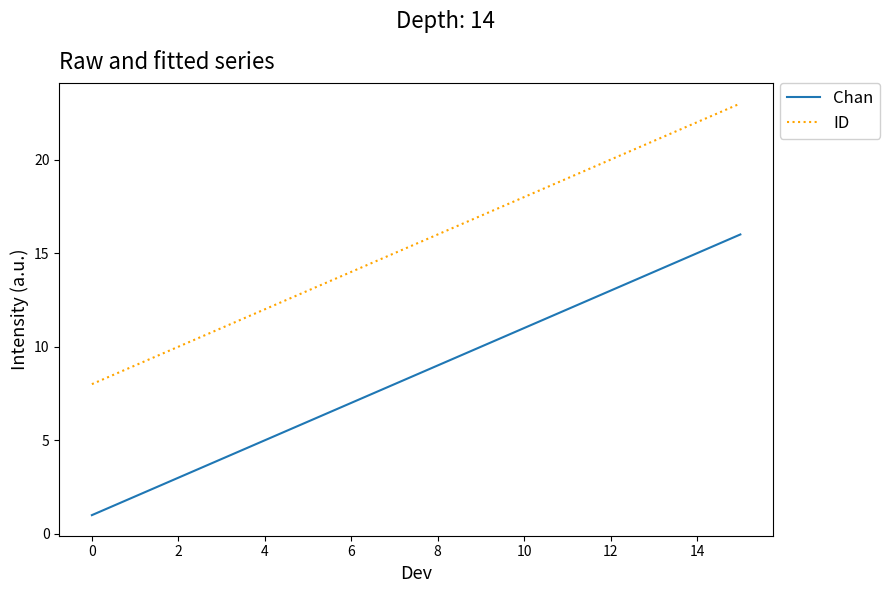

What is the greatest value displayed?

23